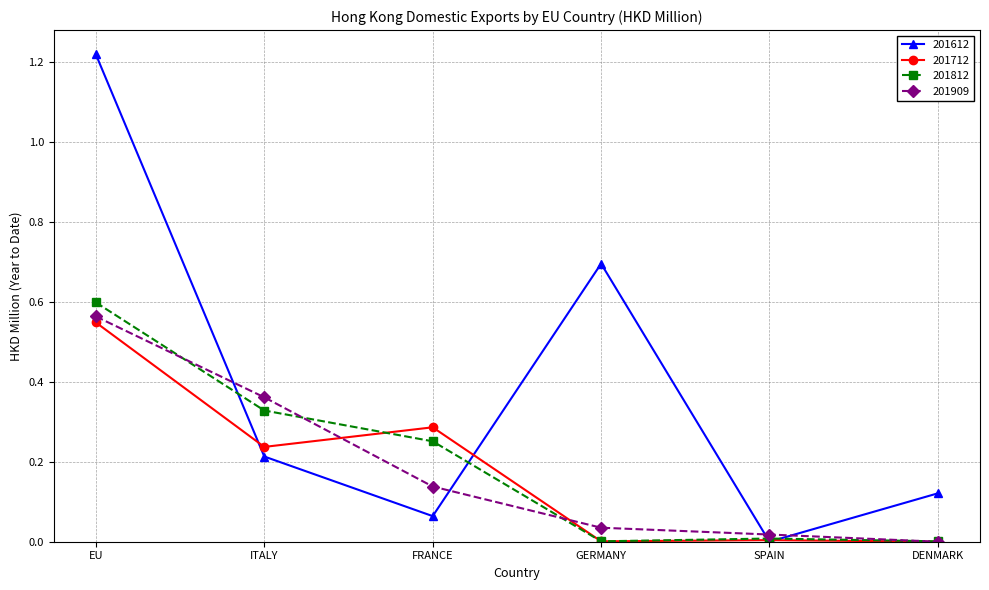

Where is the first local maximum for 201812?

SPAIN